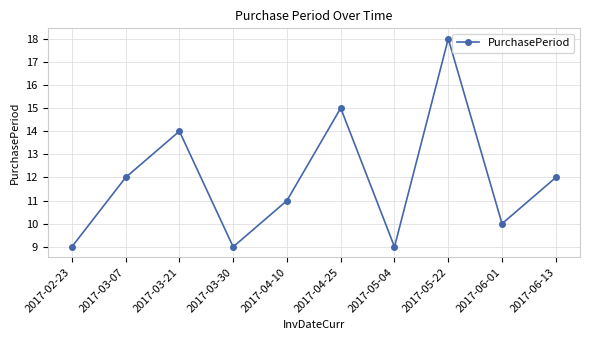

Is it true that the value at 2017-06-13 is 12?

True